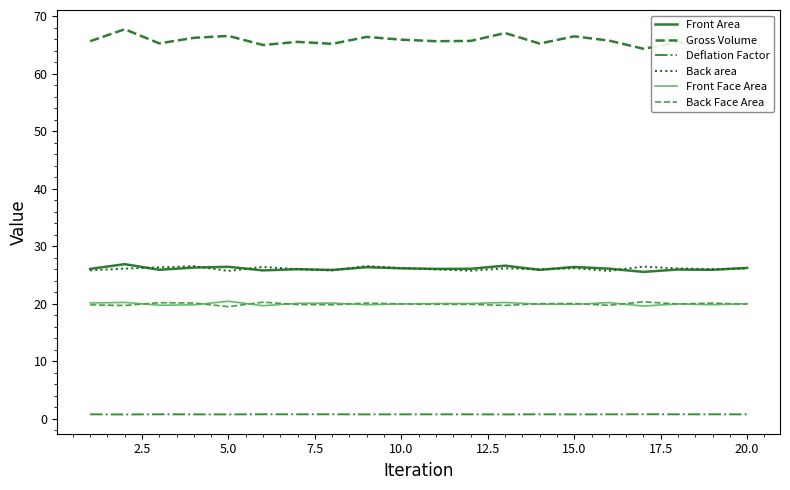

True or false: Back area and Front Face Area cross at least once.

False